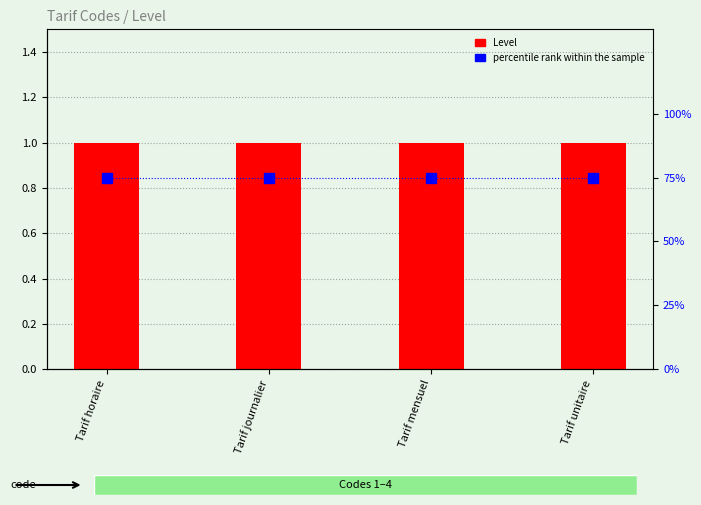

What is the difference between the highest and lowest values at Tarif journalier?

74